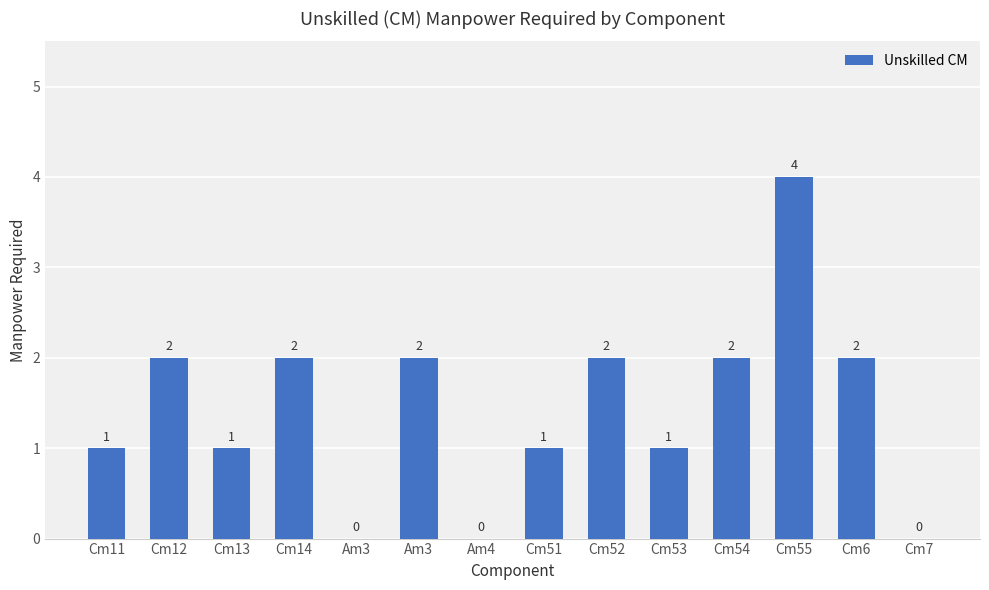

Reading right to left, what are all the values shown in this chart?

Cm7=0	Cm6=2	Cm55=4	Cm54=2	Cm53=1	Cm52=2	Cm51=1	Am4=0	Am3=2	Am3=0	Cm14=2	Cm13=1	Cm12=2	Cm11=1